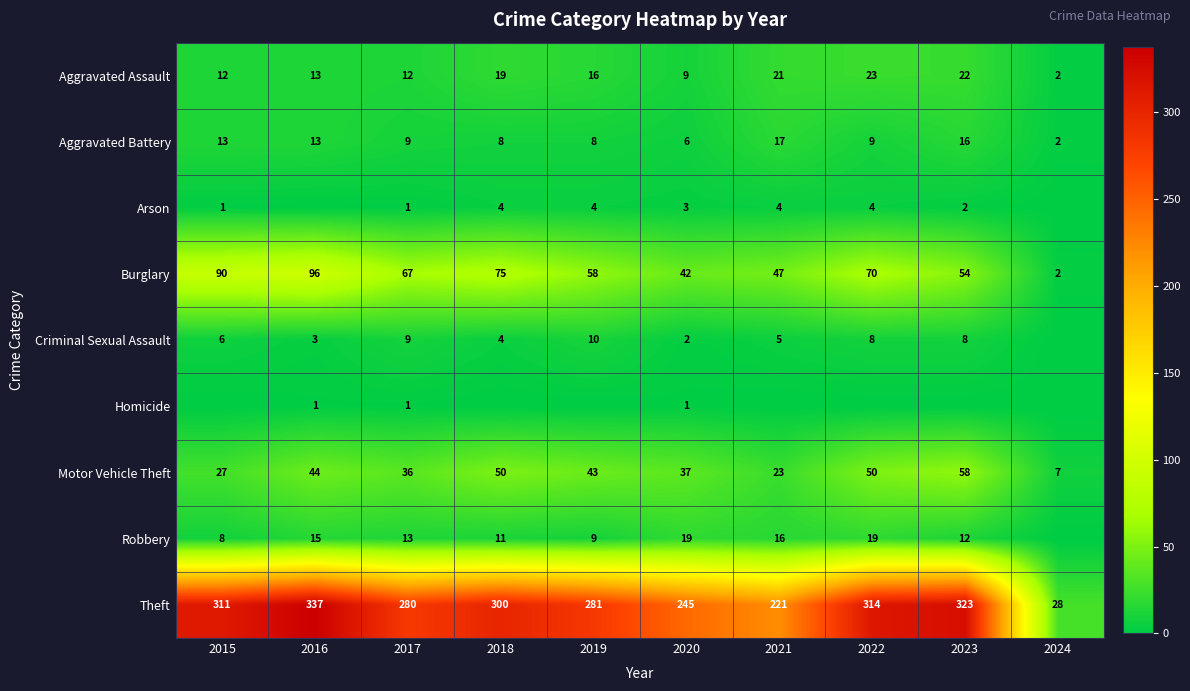

At which category is the sum across all series the highest?

2016